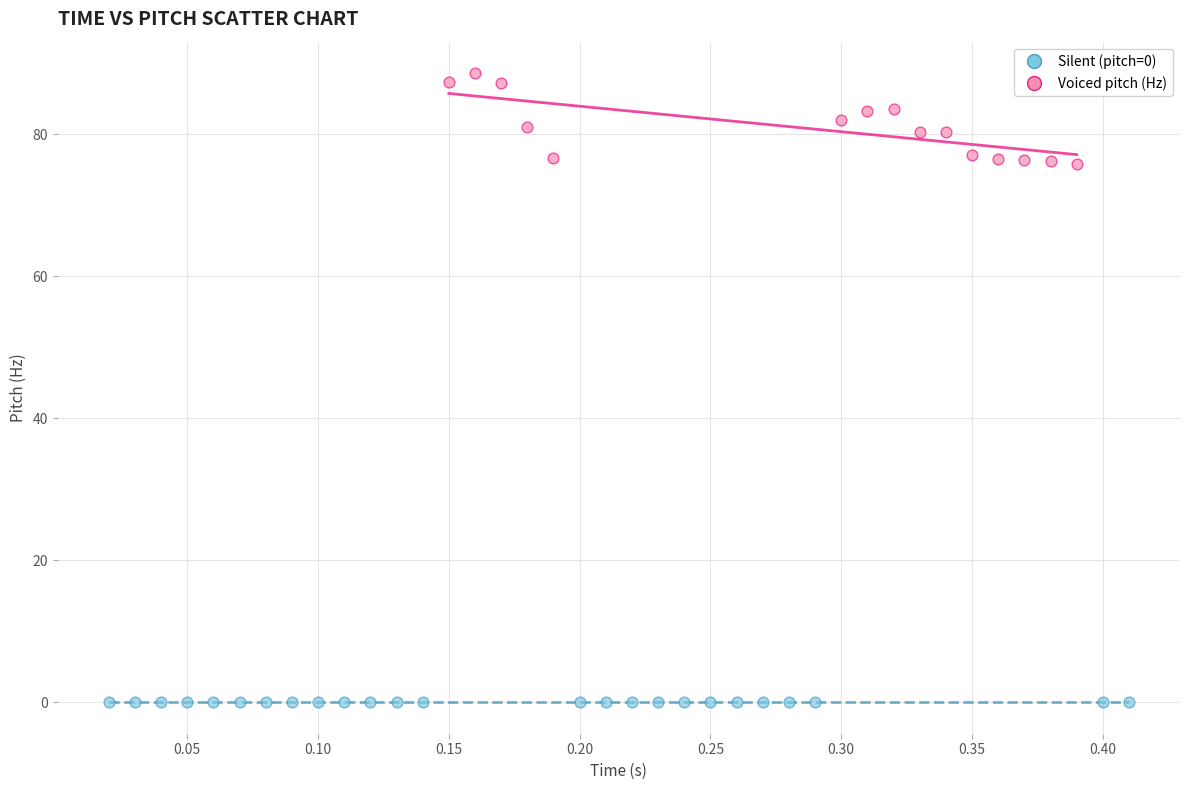

Which series contains the lowest Y value?

Silent (pitch=0)